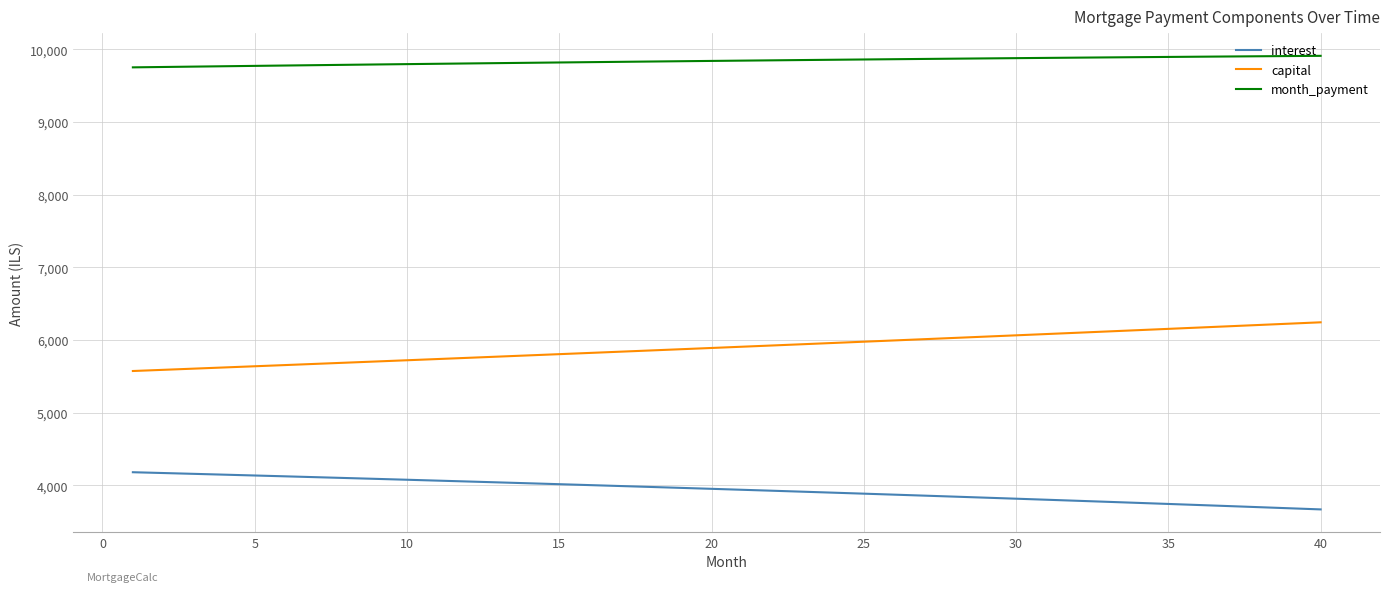

Which series has the largest total across all categories?

month_payment